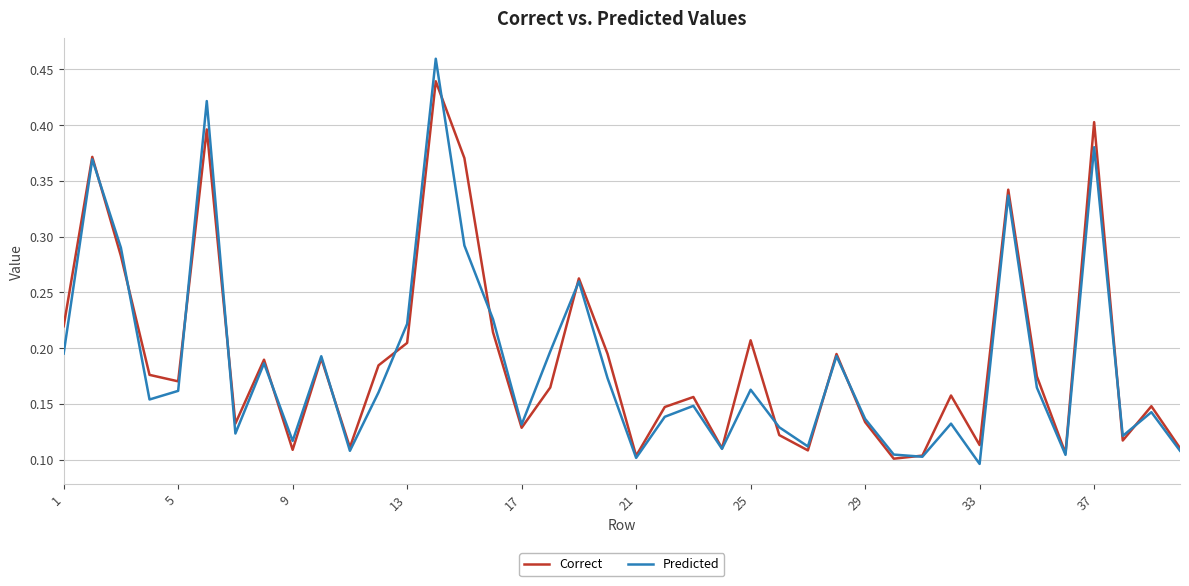

Which series has the largest total across all categories?

Correct